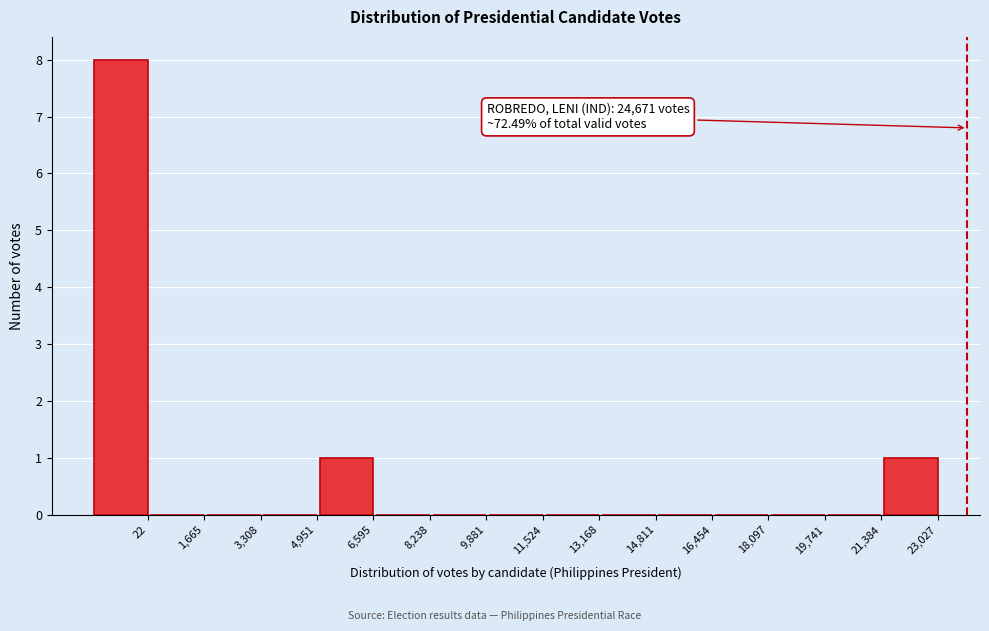

Reading right to left, transcribe all the data shown in this chart.

23,027=1	21,384=0	19,741=0	18,097=0	16,454=0	14,811=0	13,168=0	11,524=0	9,881=0	8,238=0	6,595=1	4,951=0	3,308=0	1,665=0	22=8